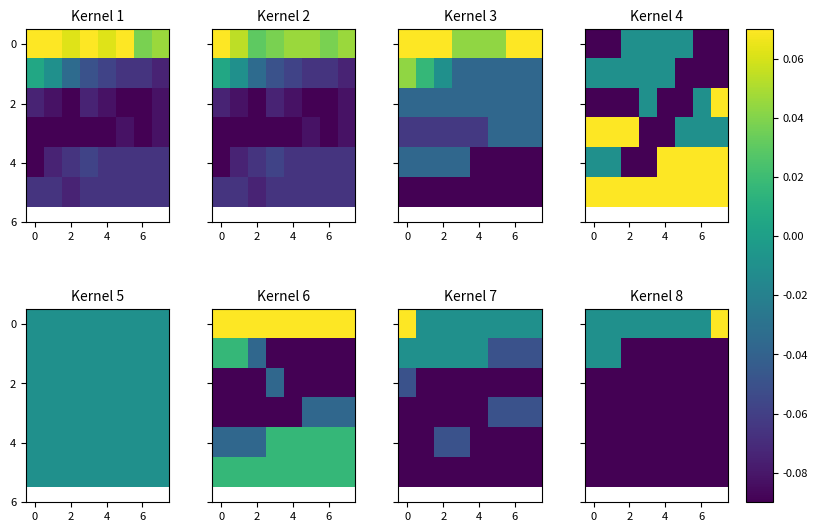

Which label corresponds to the largest value in the chart?

7